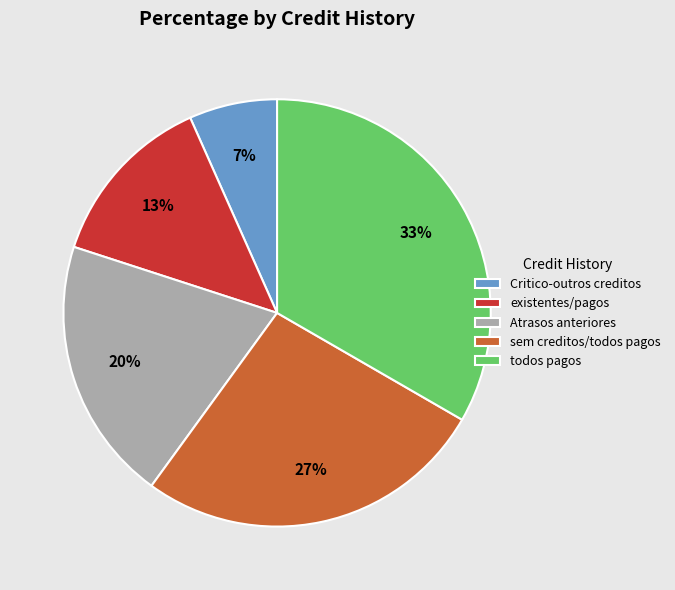

What percentage is the Atrasos anteriores slice, to the nearest percent?

20%